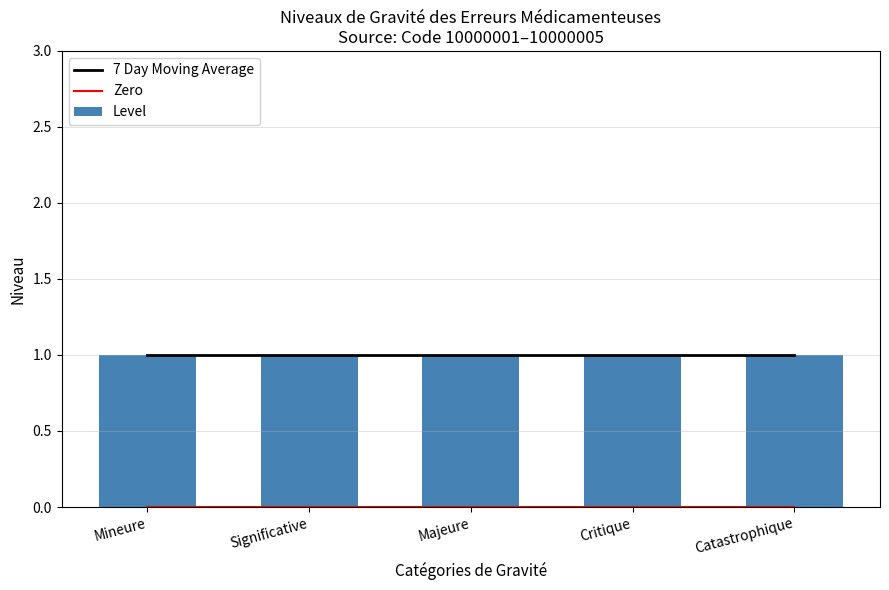

What is the label of the 1st bar from the right?

Catastrophique